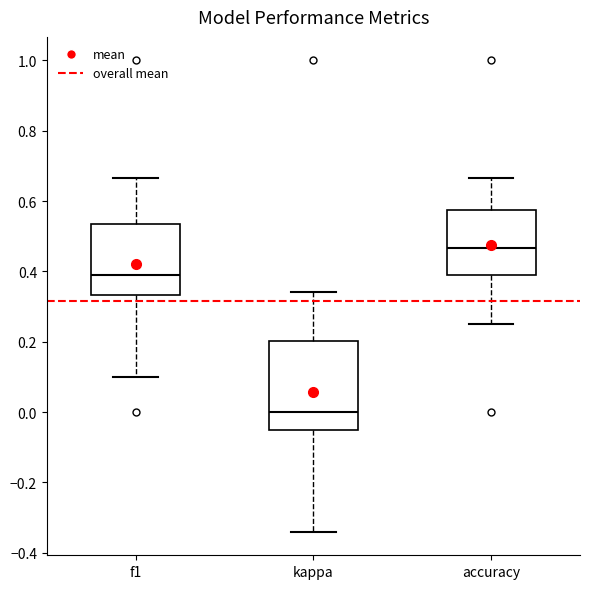

Reading left to right, transcribe this box plot: for each box, give where its median line is, the range the box spans, and where its two whiskers end, as read against the y-axis. The values are not printed on the chart, so give them approximately, as read against the axis.

f1: median 0.38, box 0.34 to 0.54, whiskers 0.10 to 0.66
kappa: median 0.00, box -0.06 to 0.20, whiskers -0.34 to 0.34
accuracy: median 0.46, box 0.38 to 0.58, whiskers 0.26 to 0.66